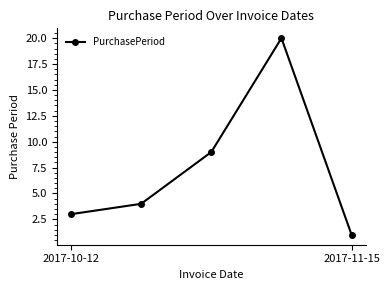

How many interior local peaks (higher than both neighbors) does the data have?

1